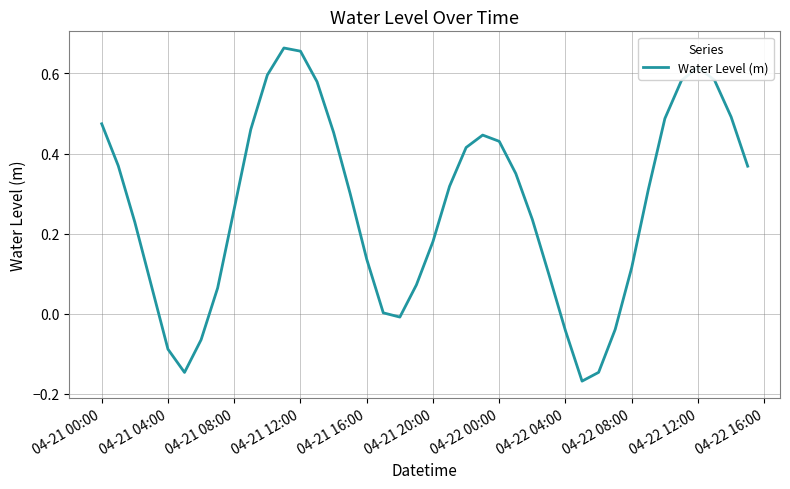

What is the difference between the maximum and minimum values?

0.8